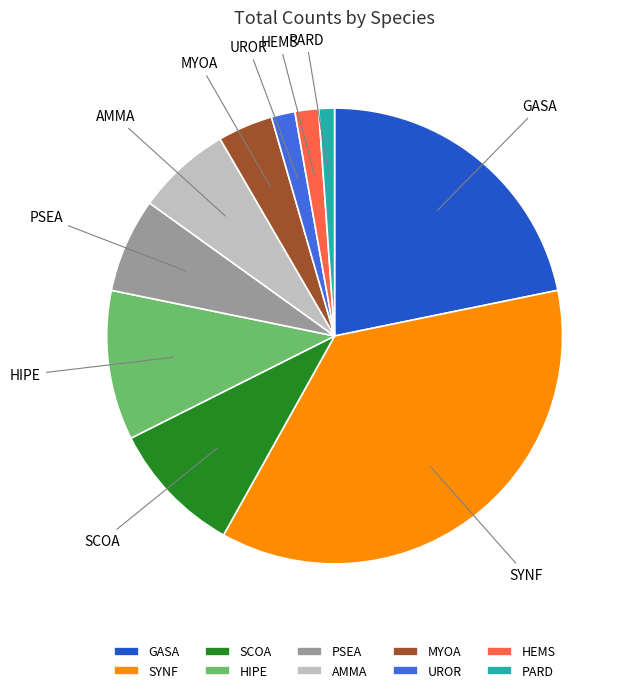

The PSEA slice represents 7% of the pie. True or false?

True